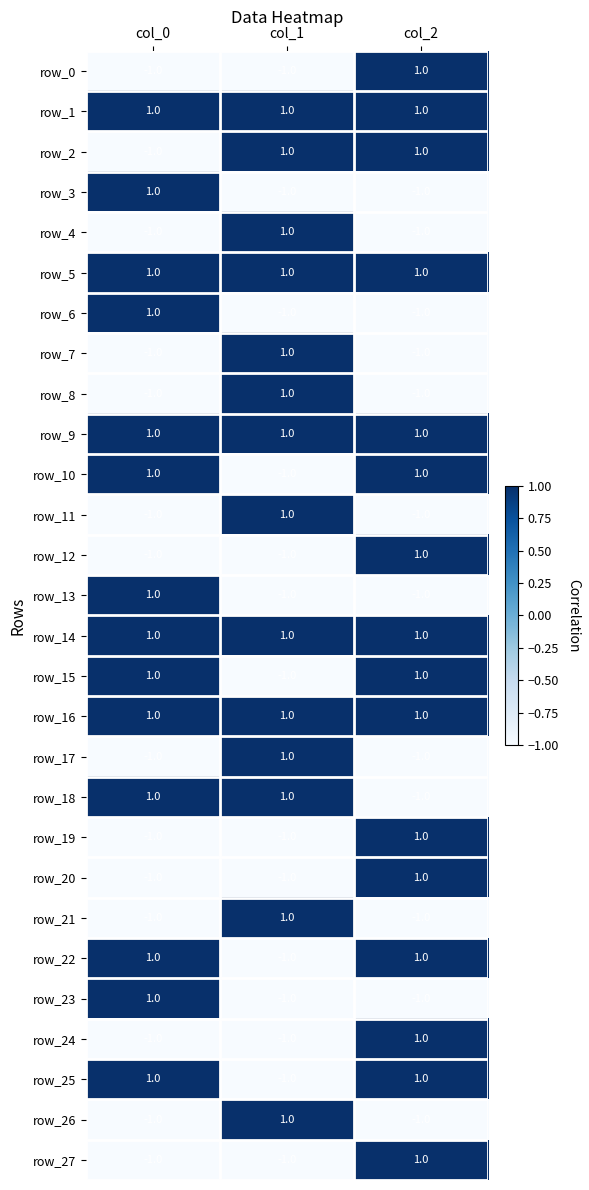

The value of row_26 at col_1 is 2. True or false?

False